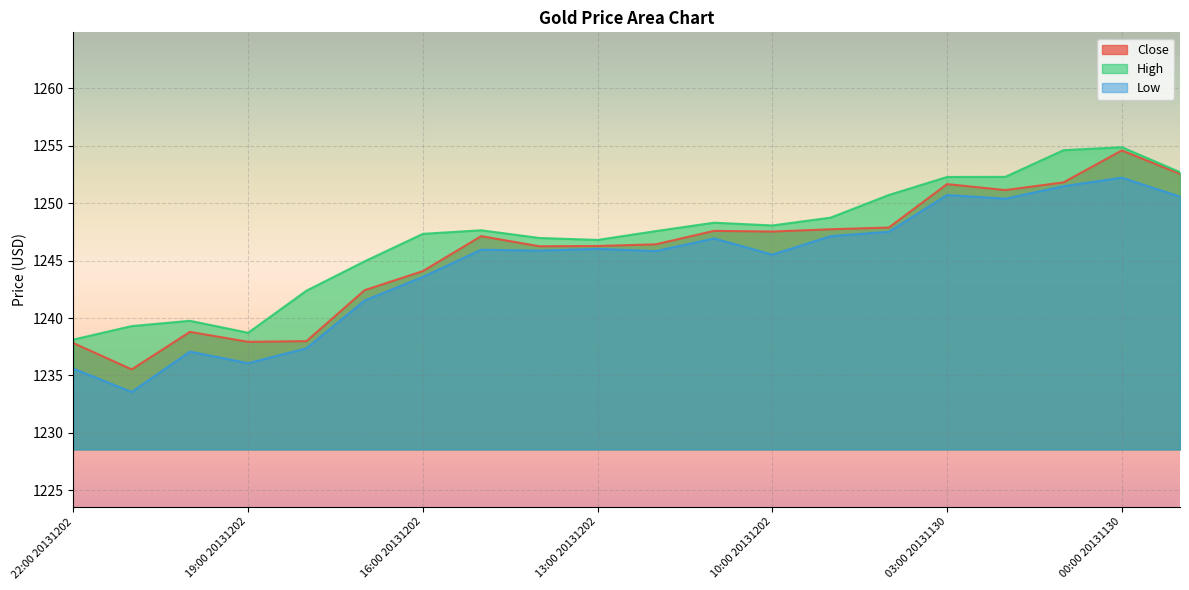

How many lines are shown in the chart?

3